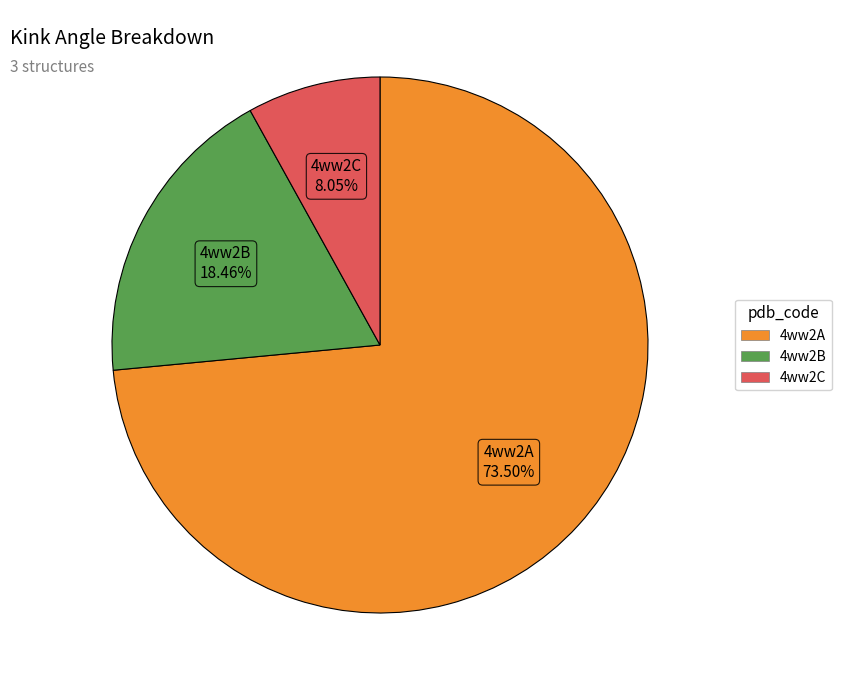

What is the ratio of the value at 4ww2C to the value at 4ww2B?

0.4